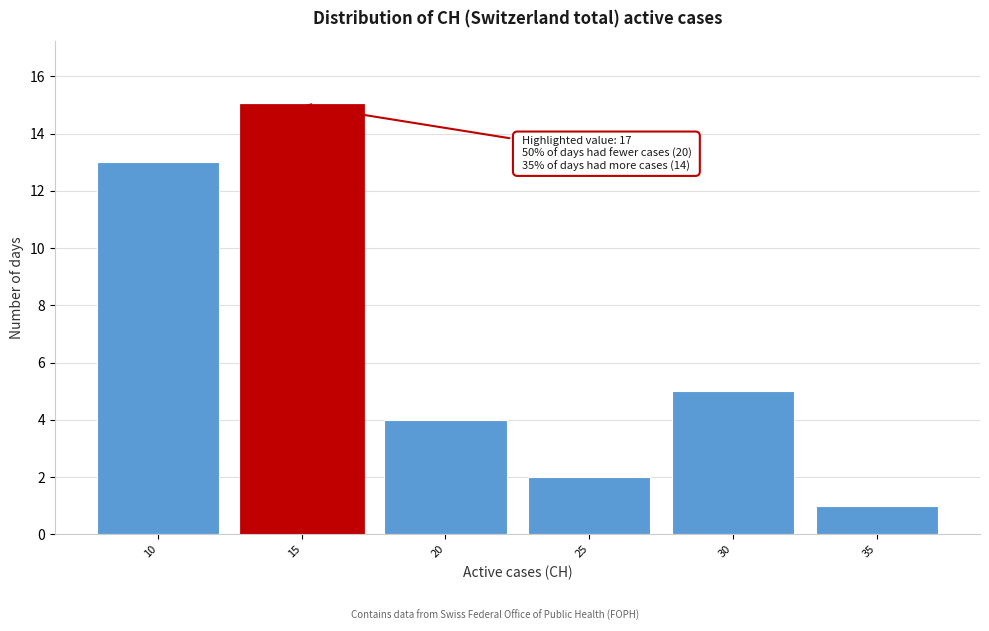

Reading left to right, list all the values displayed in this chart.

13	15	4	2	5	1